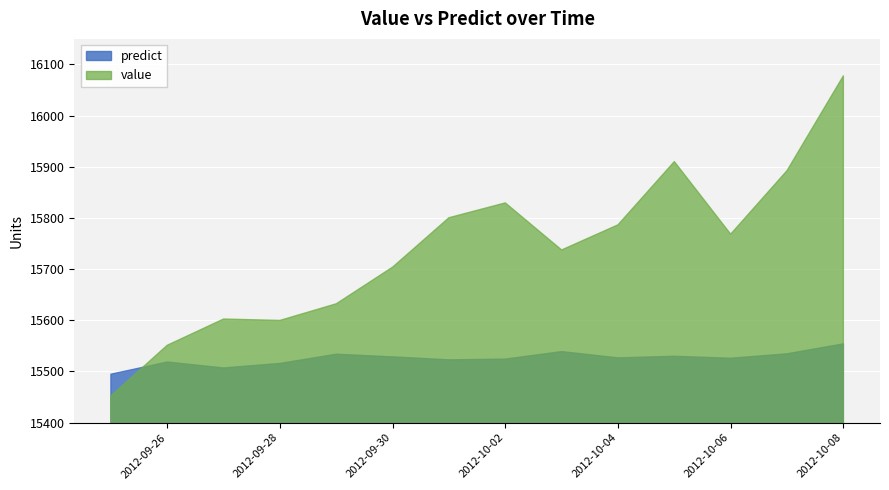

Is it true that value equals 24806.5 at 2012-09-27?

False